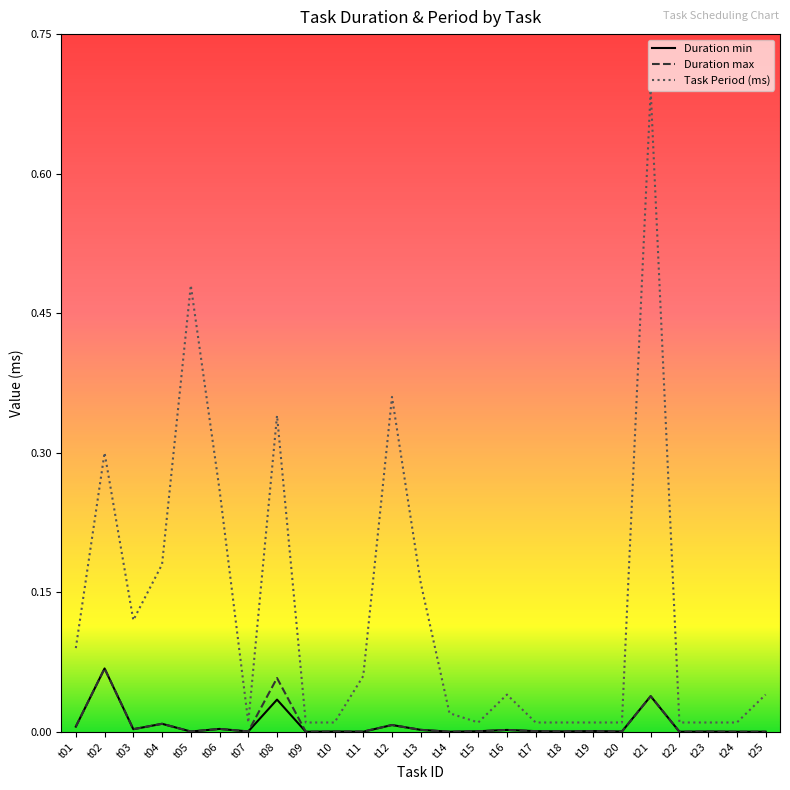

True or false: Duration max has more than 1 points higher than both neighbors.

True